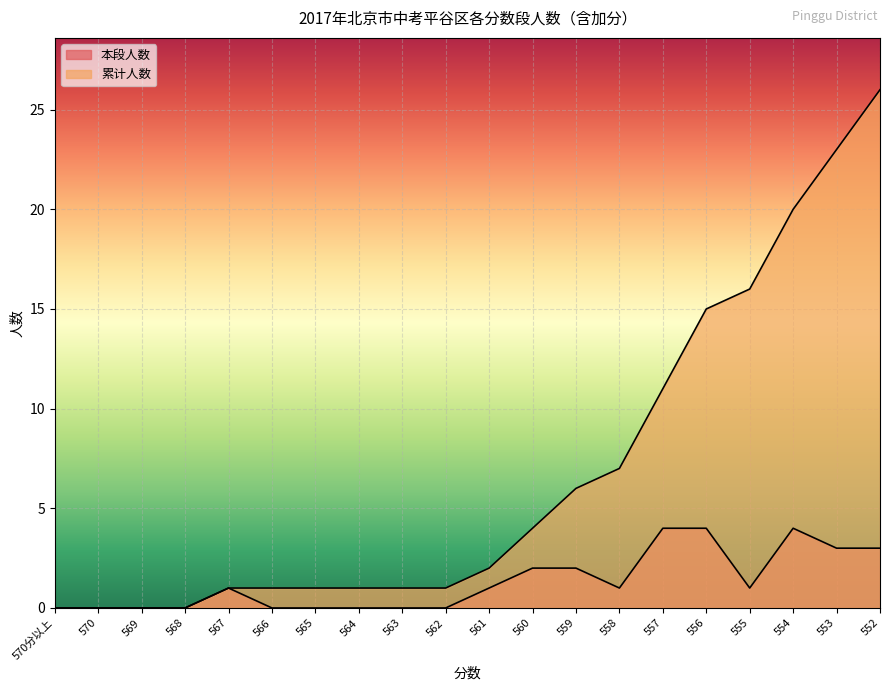

At which category is the sum across all series the highest?

552